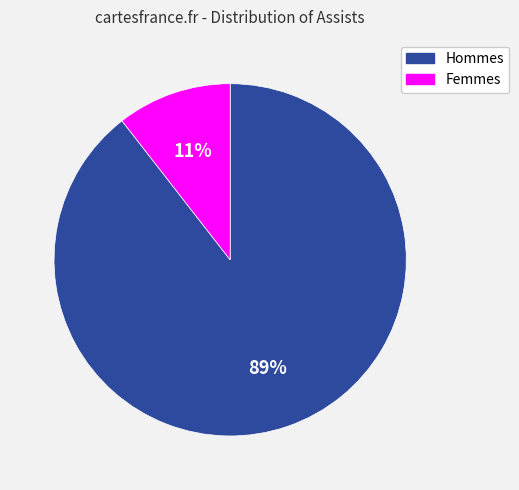

Does any single category account for the majority?

Yes